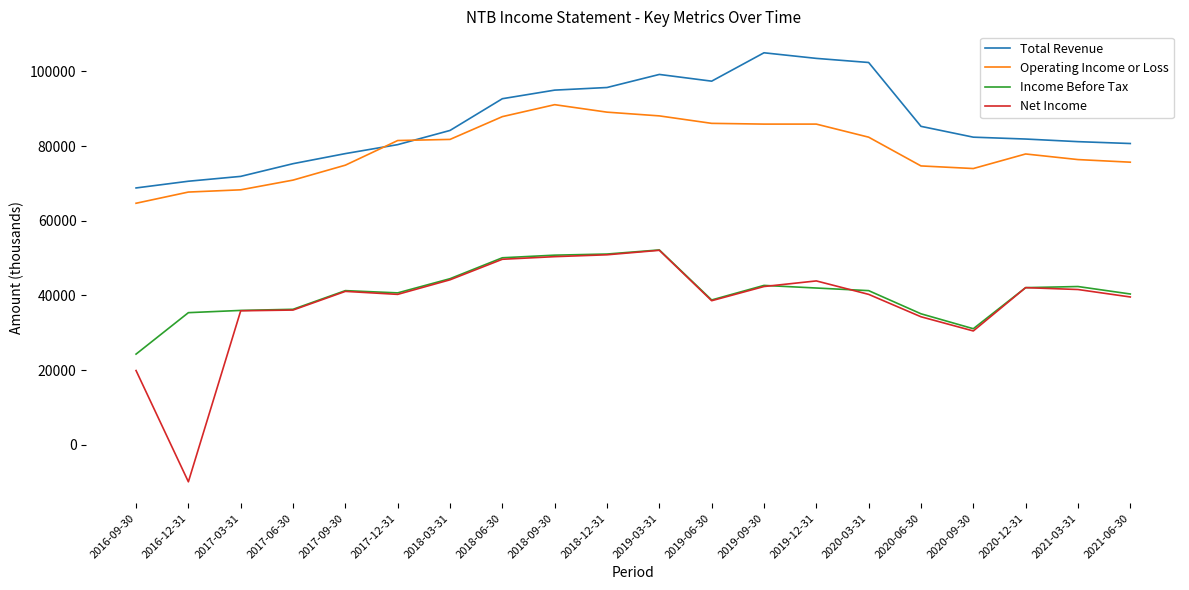

What is the maximum value for Income Before Tax?

52200